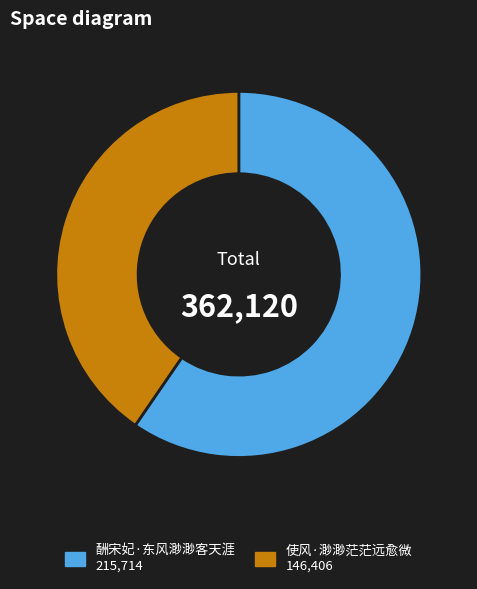

How many slices are in this pie chart?

2